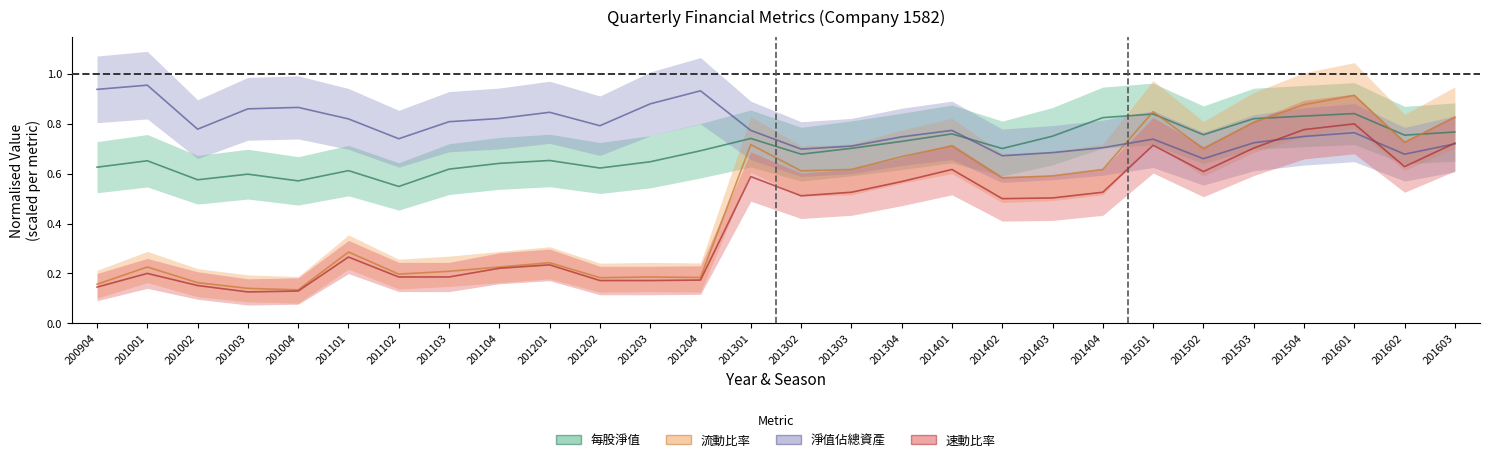

Which series changed the most between 201102 and 201204?

淨值佔總資產